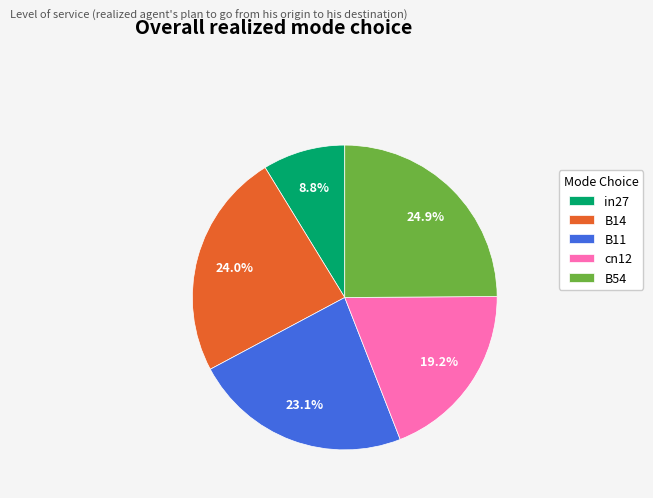

Rank the categories by value from lowest to highest.

in27, cn12, B11, B14, B54